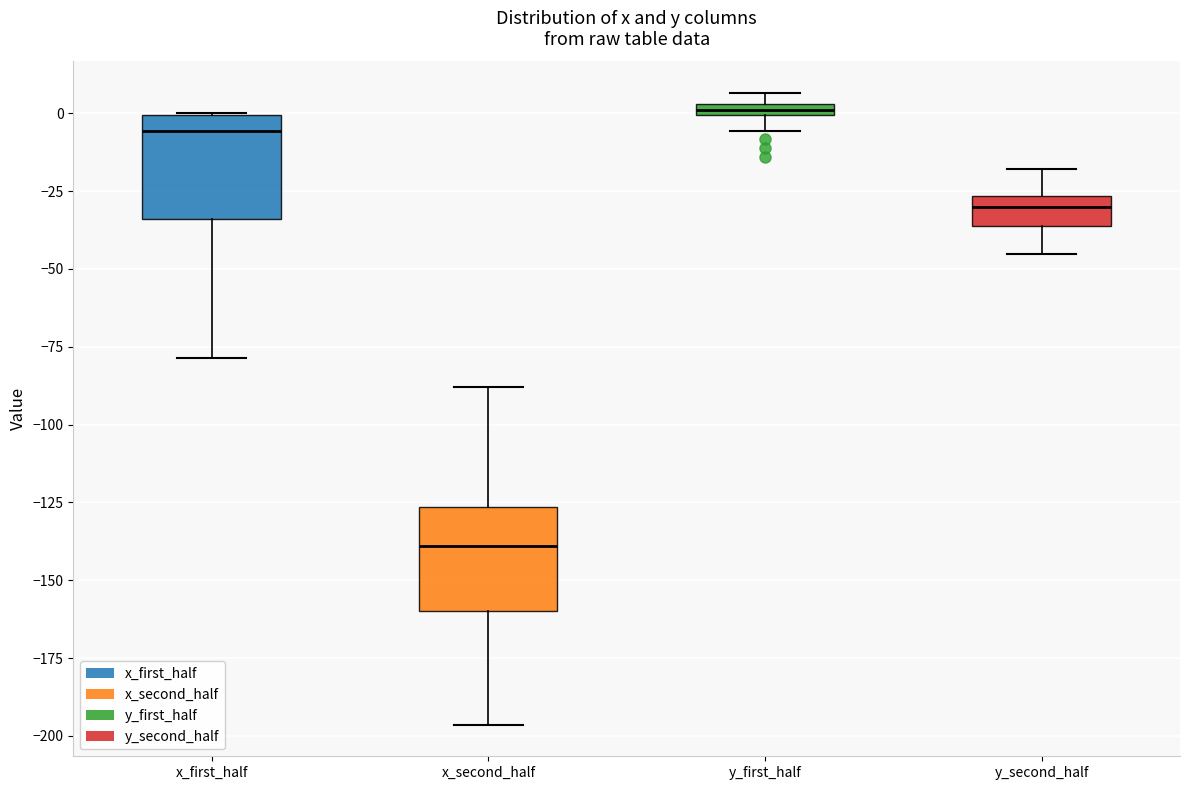

Where does the lower whisker of the box for y_first_half end on the y-axis? The values are not printed on the chart, so give them approximately, as read against the axis.

-5